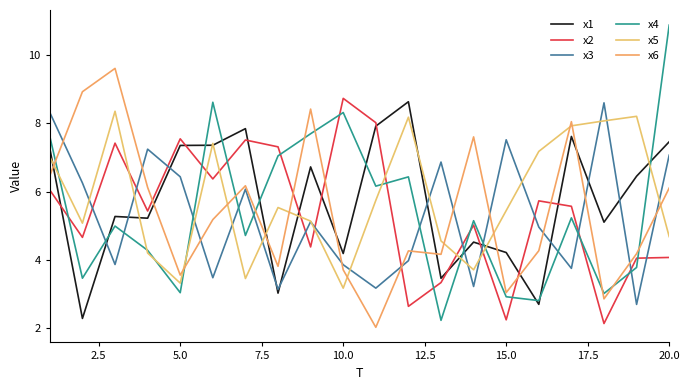

How many interior local peaks does the x2 series have?

6